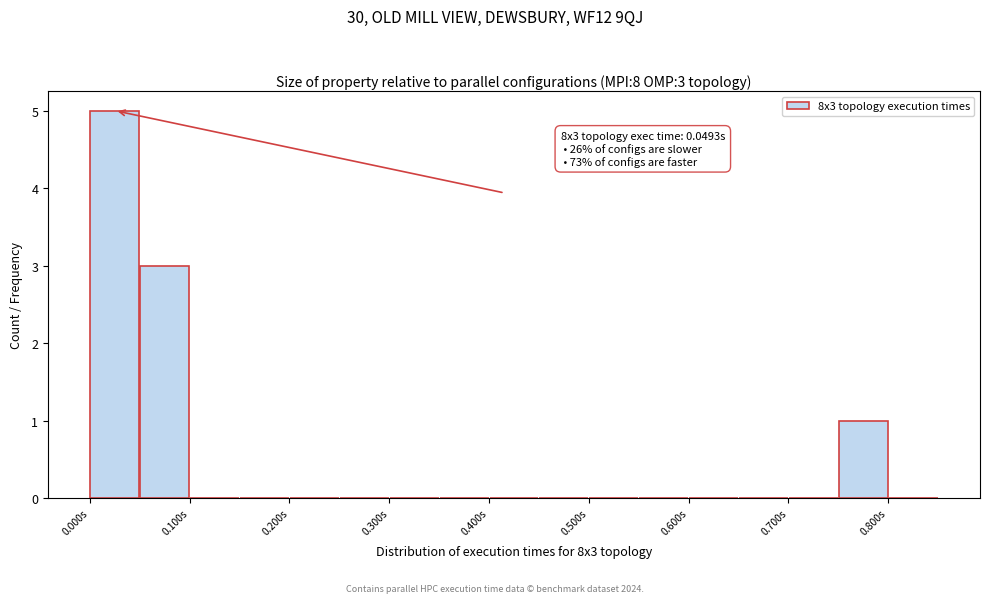

Over which range of the x-axis is the bar tallest?

0.00 to 0.05